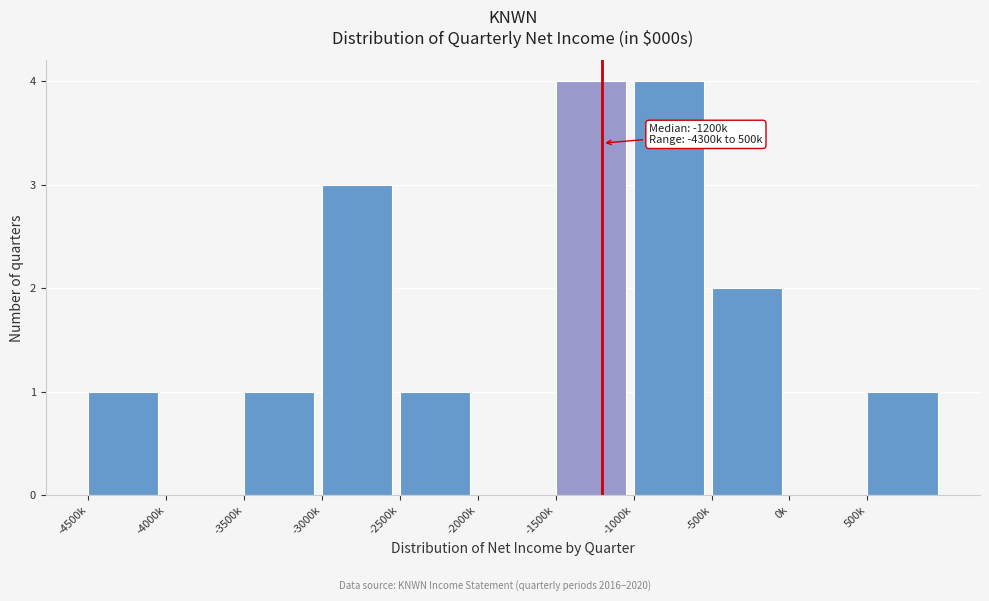

Reading right to left, extract all data points from this chart.

500k=1	0k=0	-500k=2	-1000k=4	-1500k=4	-2000k=0	-2500k=1	-3000k=3	-3500k=1	-4000k=0	-4500k=1